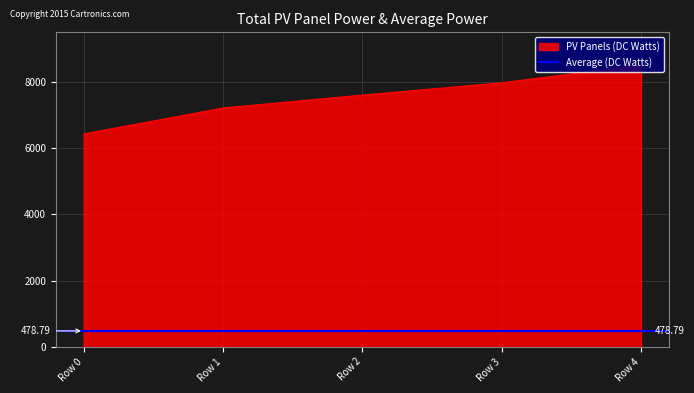

Rank the categories by value from highest to lowest.

Row 4, Row 3, Row 2, Row 1, Row 0